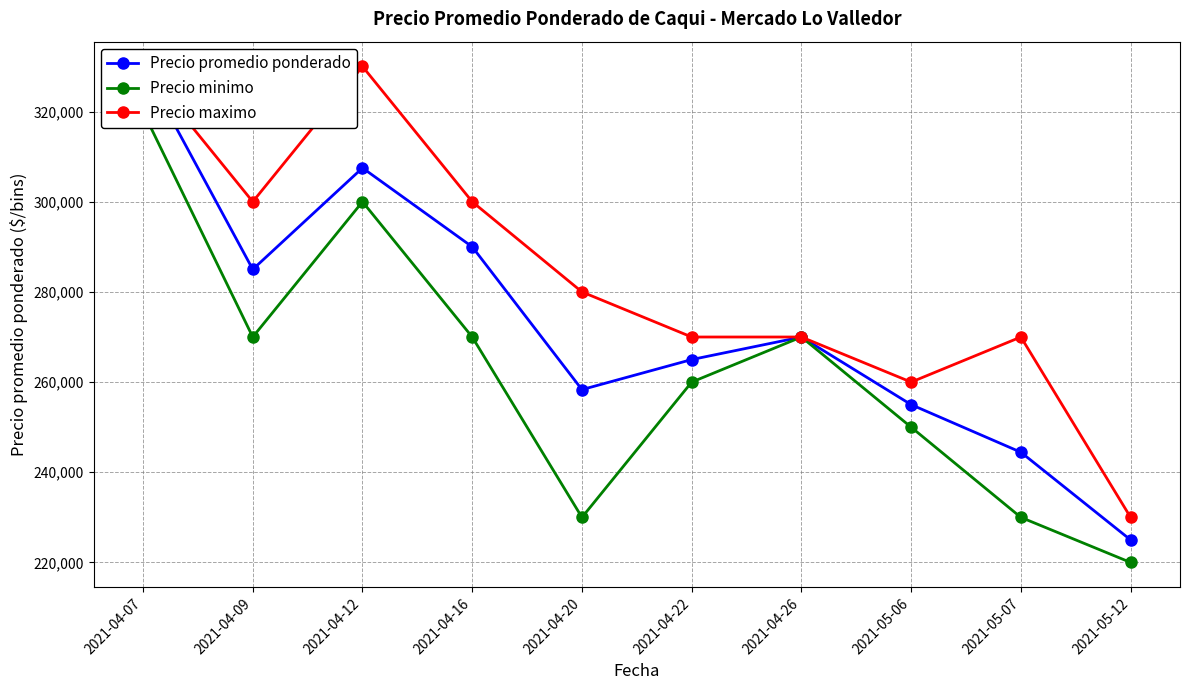

At 2021-05-07, list the series in order from largest to smallest.

Precio maximo, Precio promedio ponderado, Precio minimo